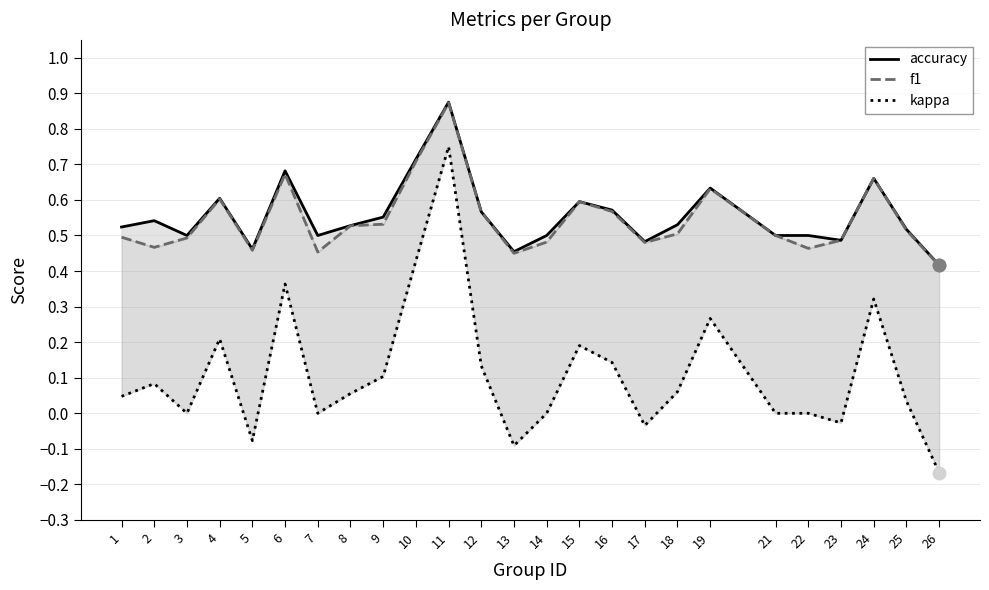

The f1 series shows 0.5 at 8. True or false?

True